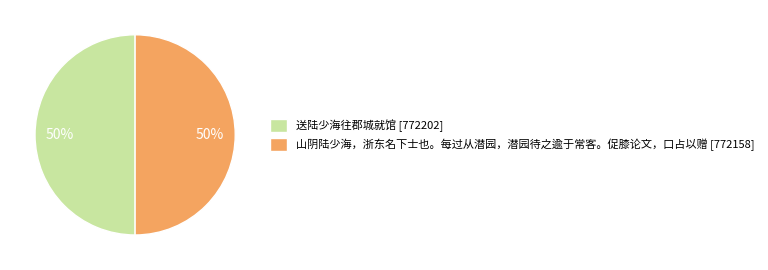

To the nearest percent, what is the combined percentage of 送陆少海往郡城就馆 [772202] and 山阴陆少海，浙东名下士也。每过从潜园，潜园待之逾于常客。促膝论文，口占以赠 [772158]?

100%